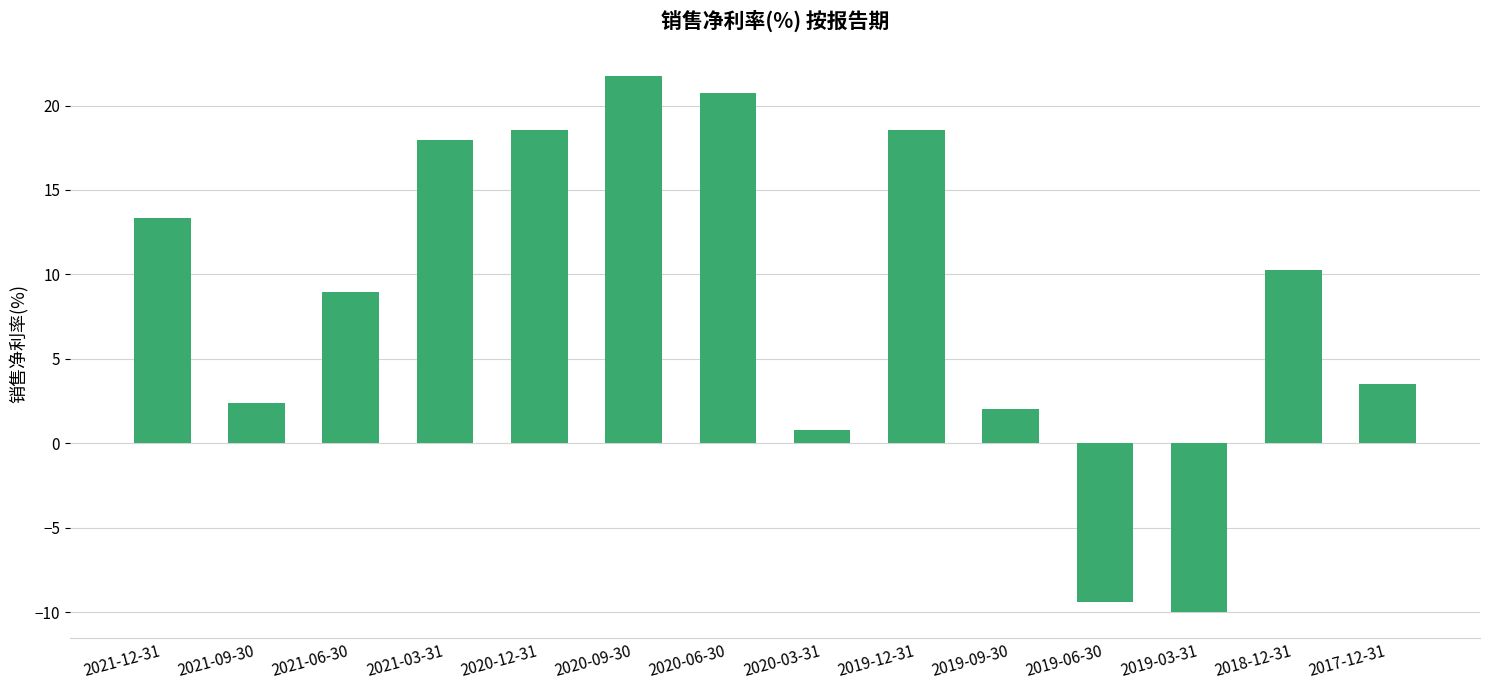

Which category has the highest value across all series?

2020-09-30